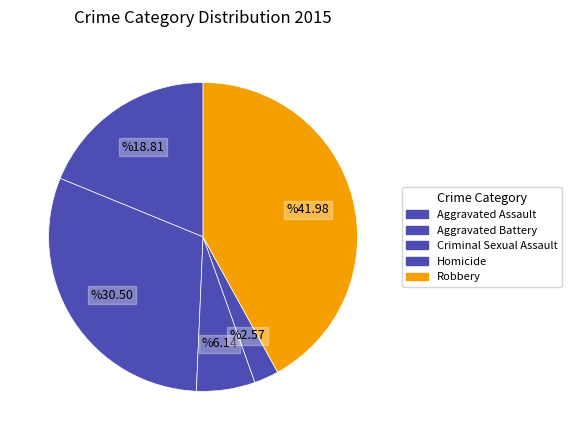

How many segments does this pie chart have?

5